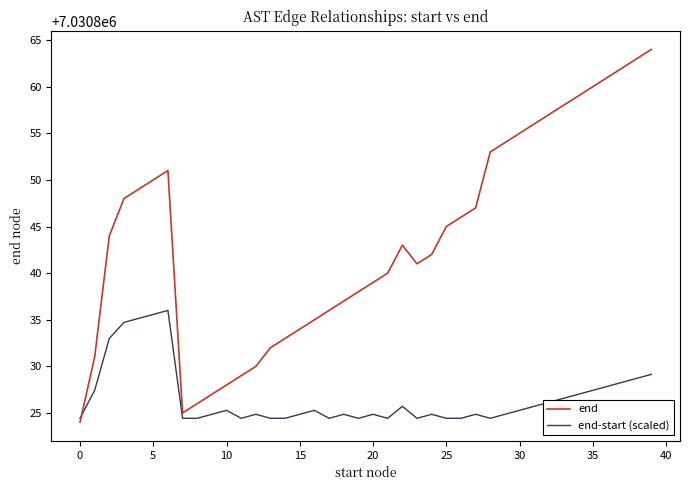

Does the chart have visible grid lines?

No